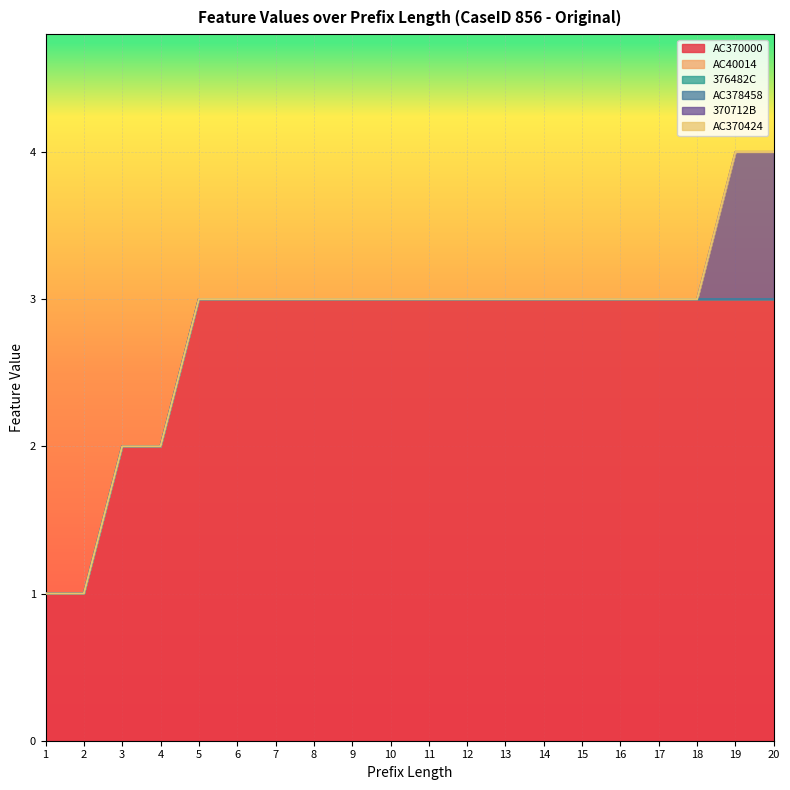

Which series has the largest range (max minus min)?

AC370000